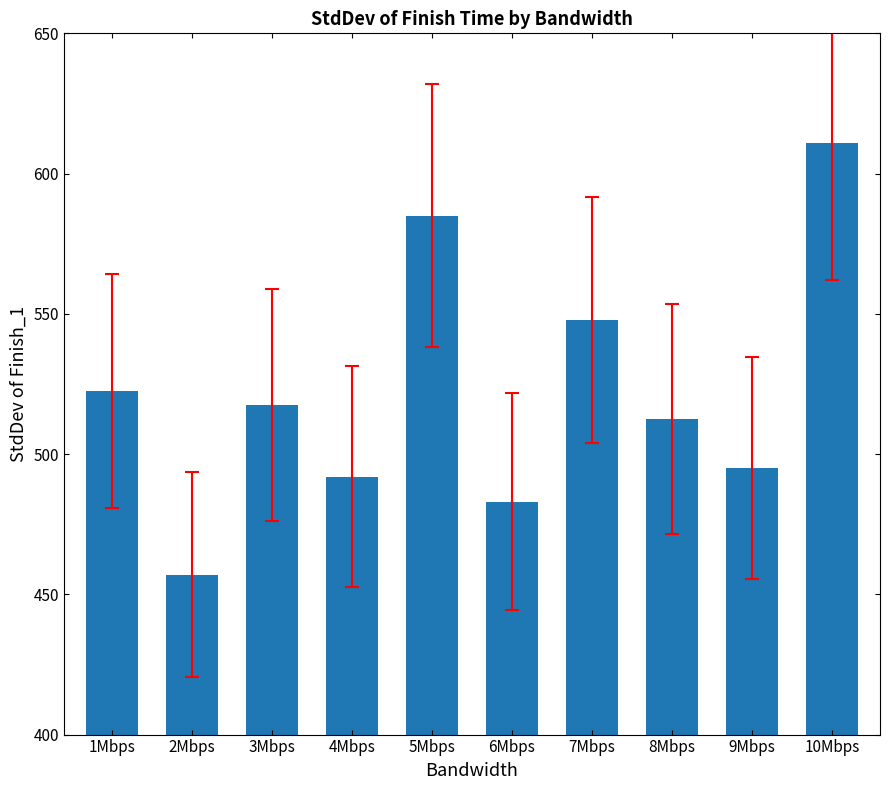

The value at 9Mbps is 839.6. True or false?

False